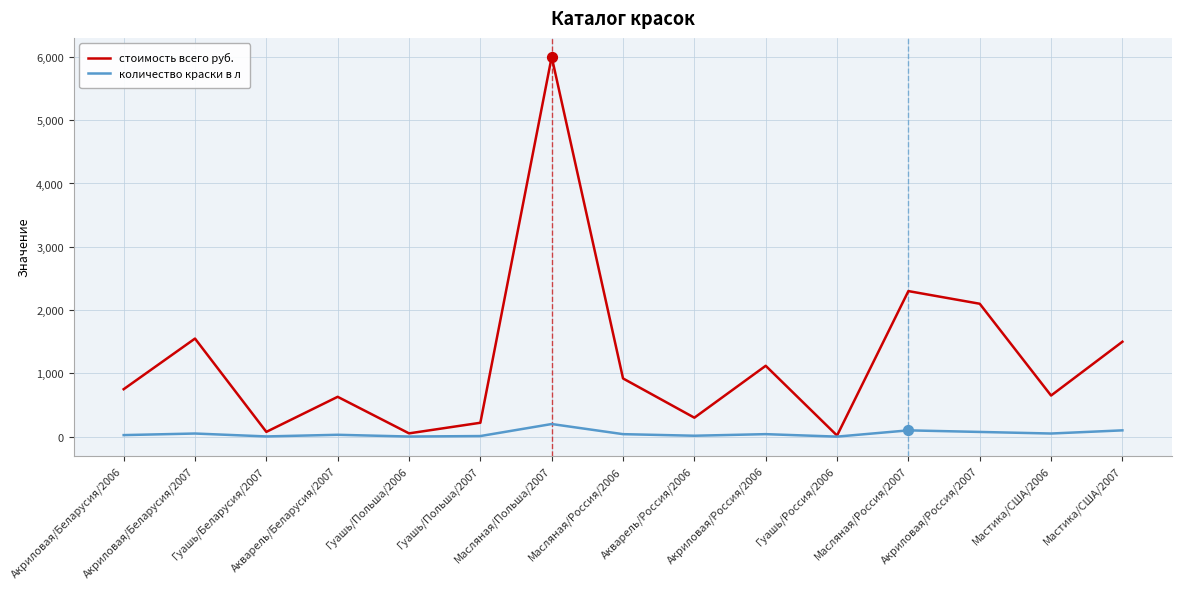

Which series has the largest range (max minus min)?

стоимость всего руб.